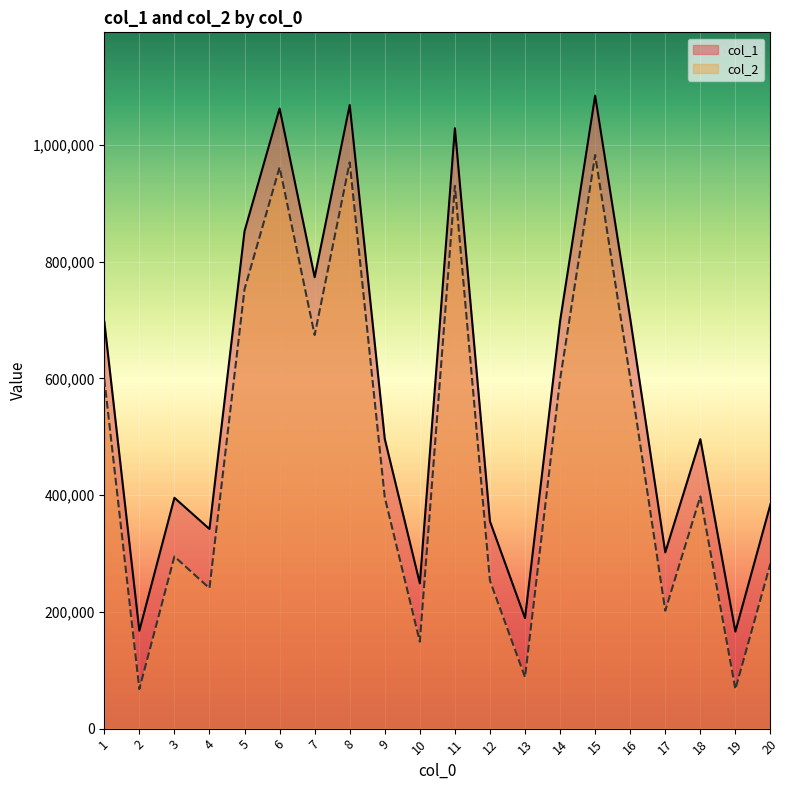

How many data points in col_2 are above 397787?

9